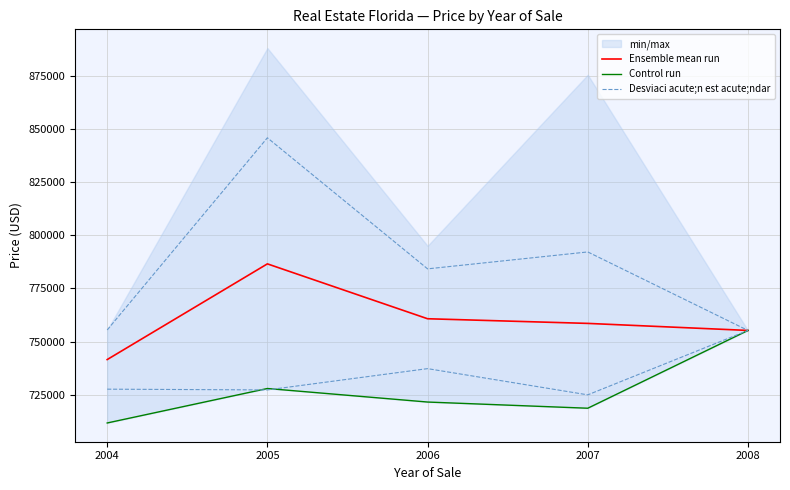

What is the value of the Control run point at the 1st from the left?

711825.0